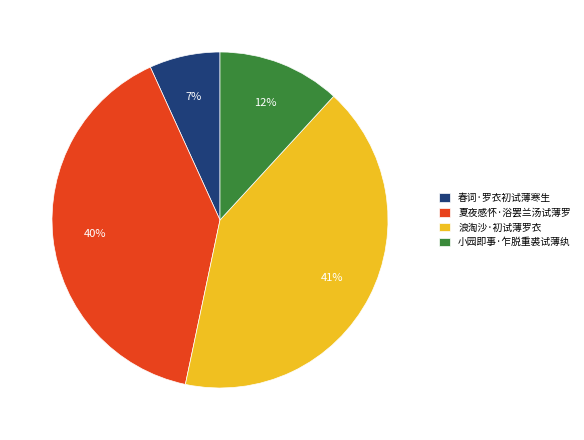

The 夏夜感怀·浴罢兰汤试薄罗 slice represents 32% of the pie. True or false?

False